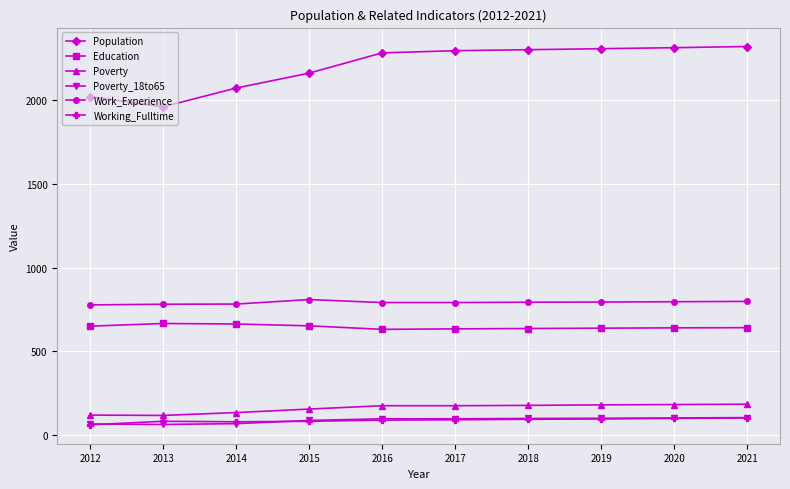

Is the value of Poverty_18to65 at 2020 greater than the value of Population at 2019?

No